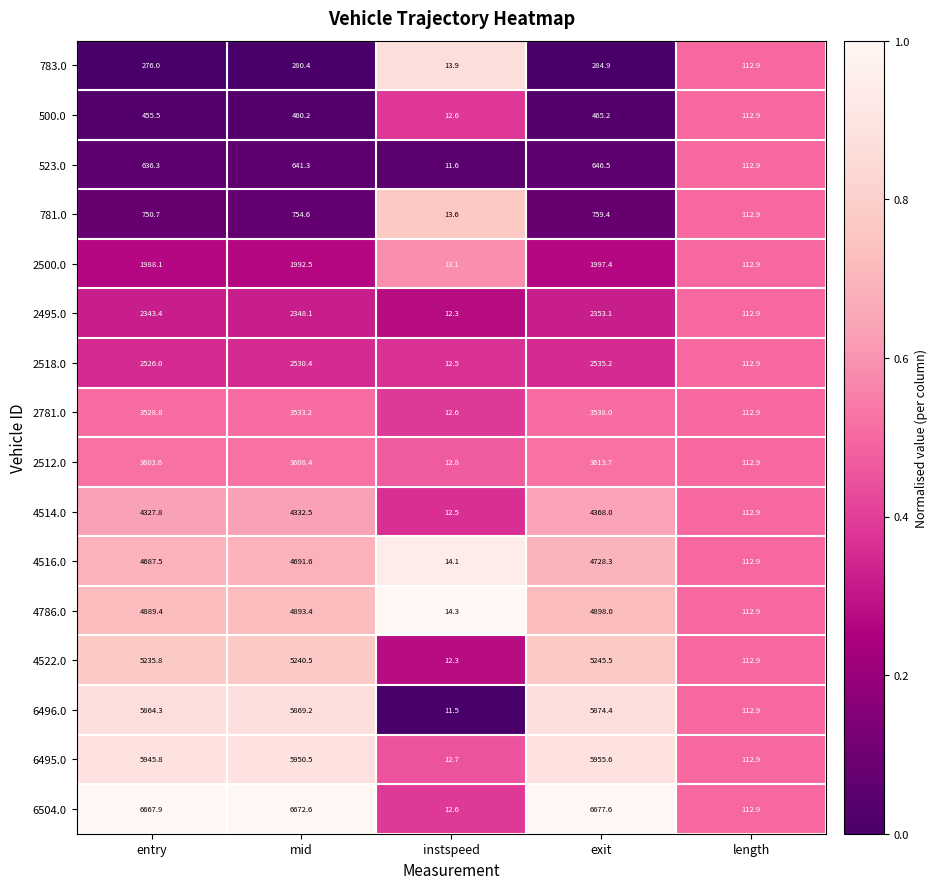

At which category does the chart reach its minimum across all series?

instspeed